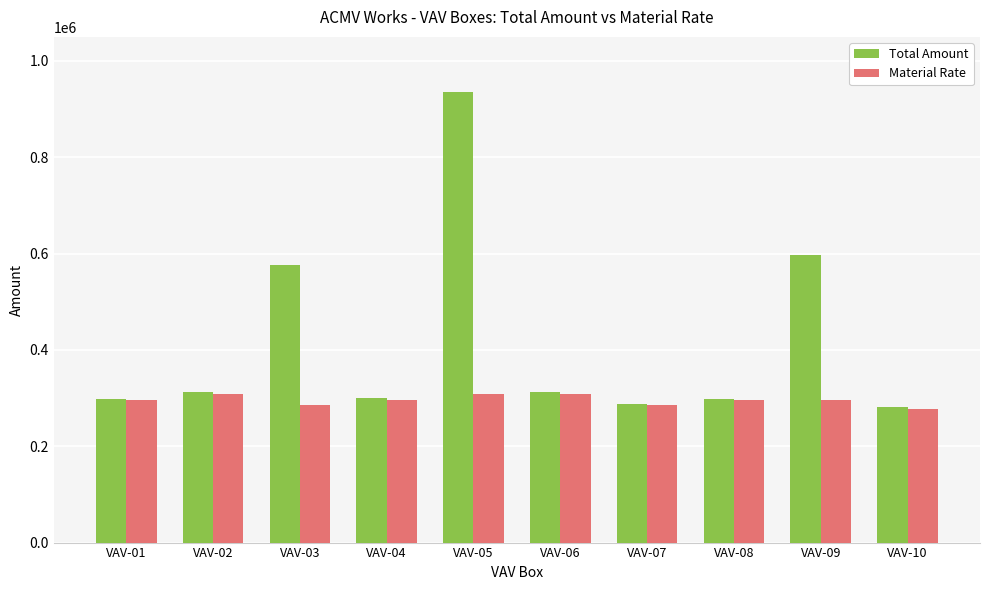

Which series has the widest spread of values?

Total Amount